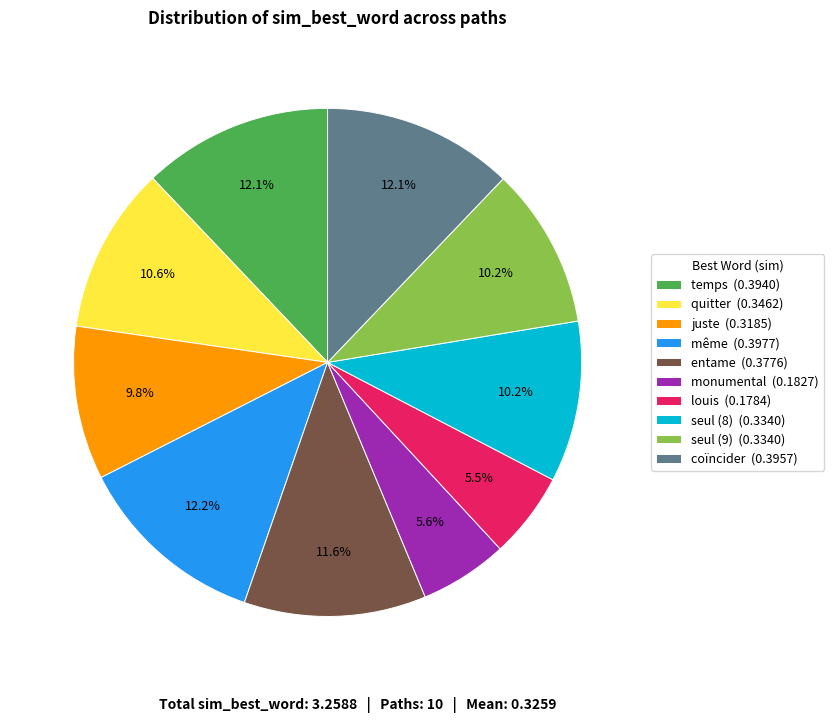

What percentage do même (0.3977) and louis (0.1784) together represent?

17.7%